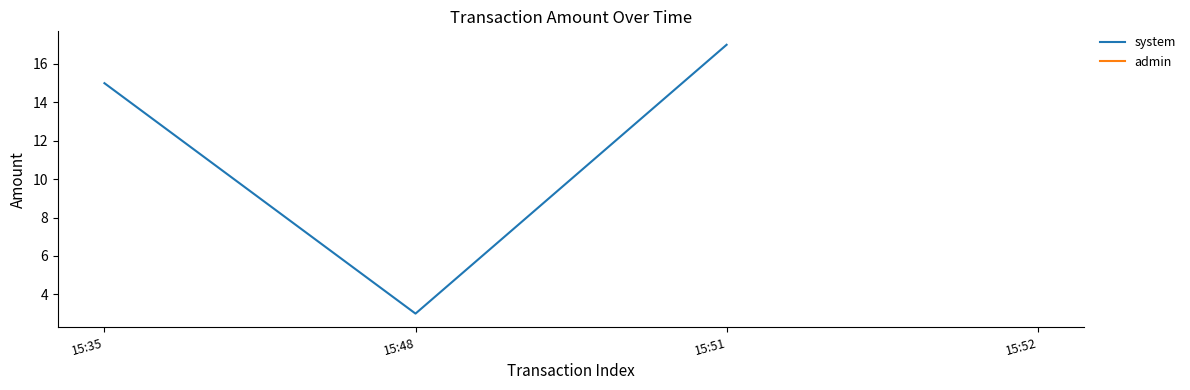

True or false: the data shows 4 at 15:48.

False